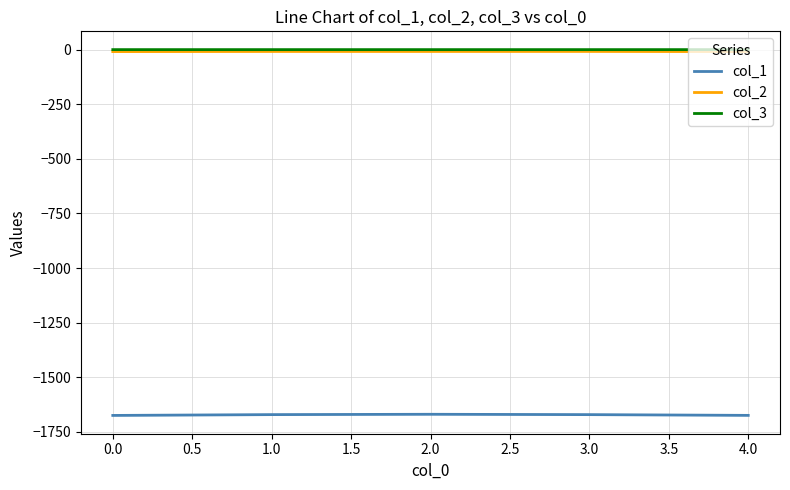

Which series has the widest spread of values?

col_1